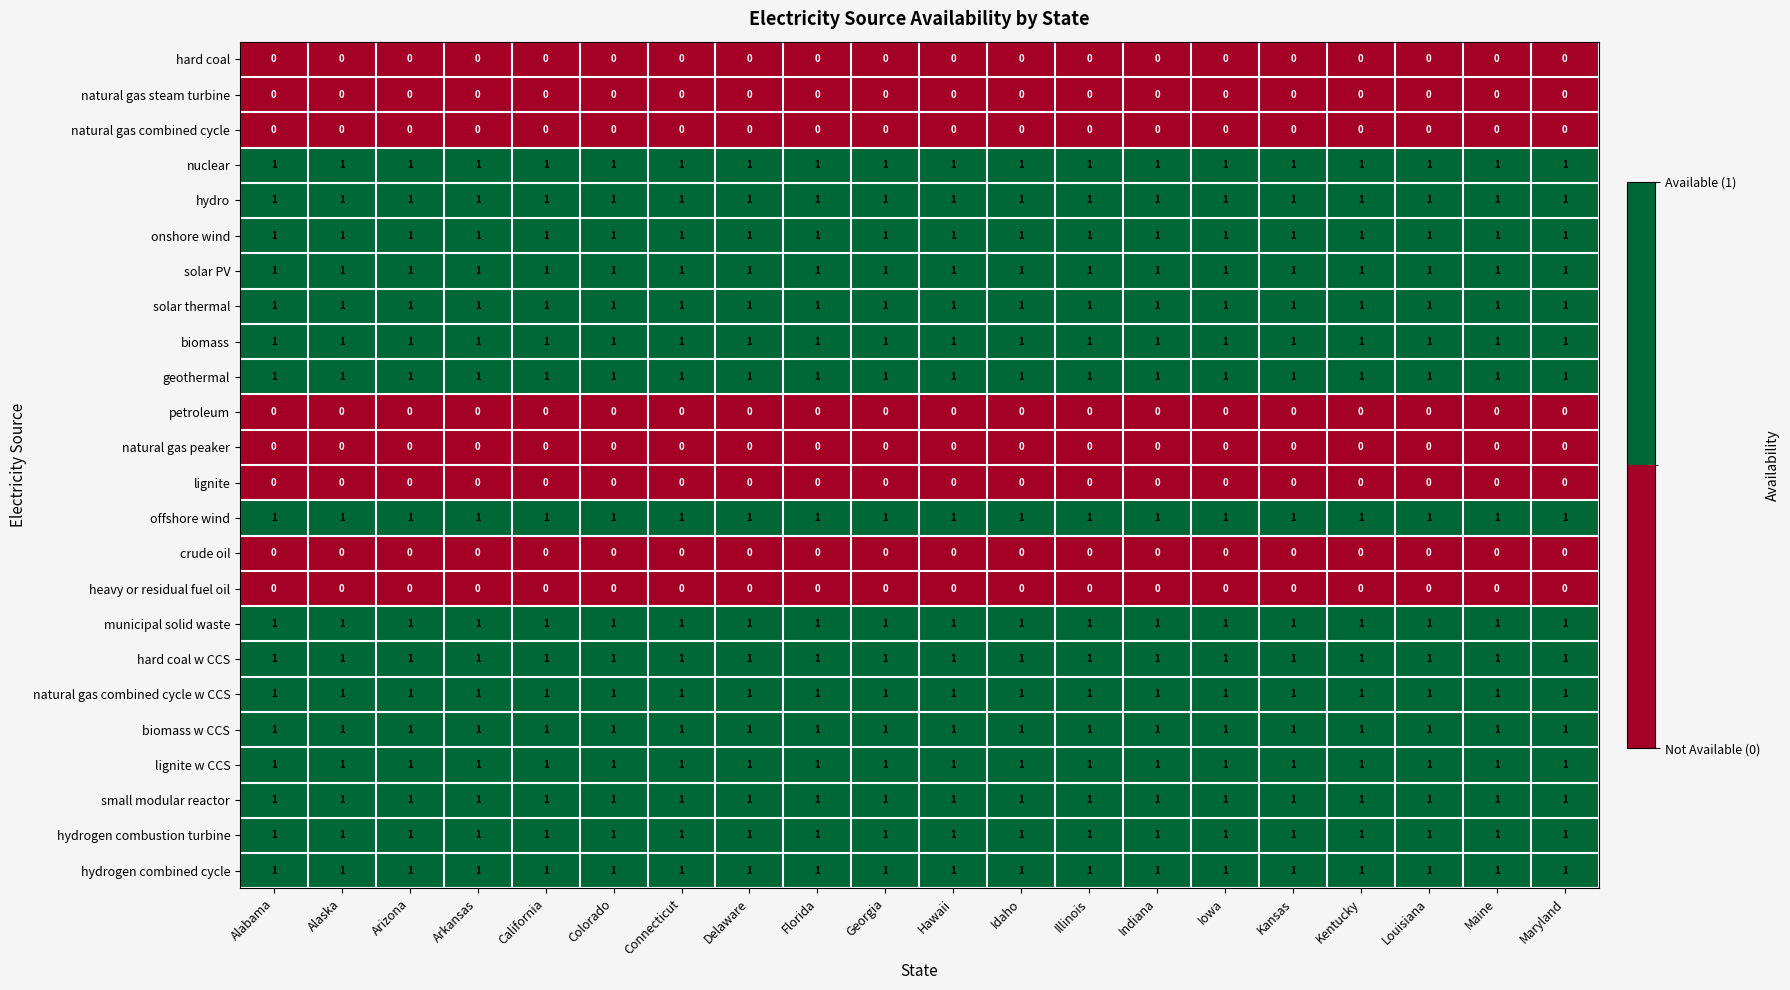

What is the sum of all nuclear values?

20